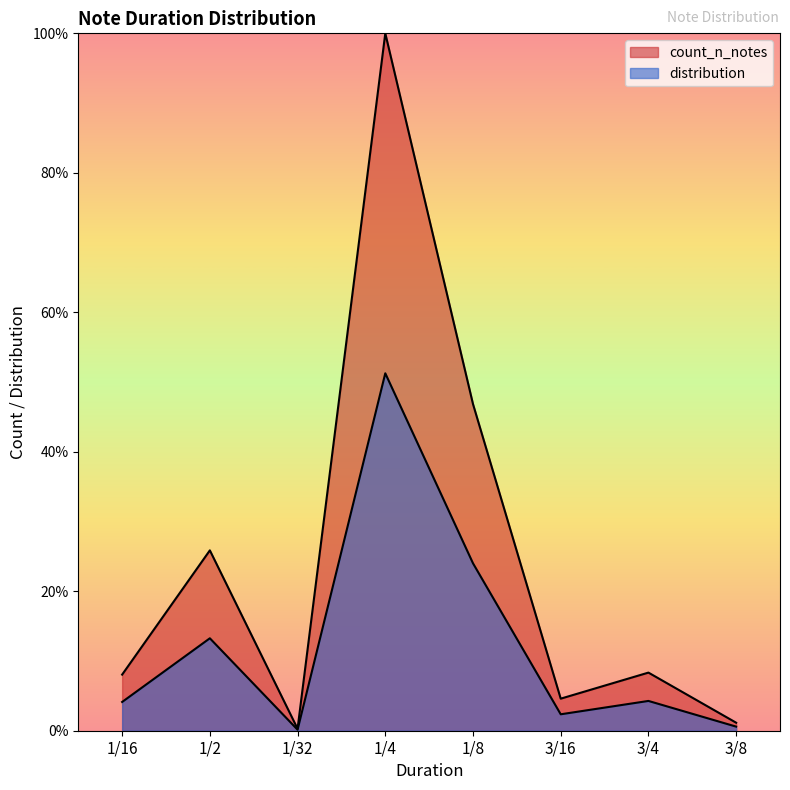

True or false: distribution and count_n_notes cross at least once.

False